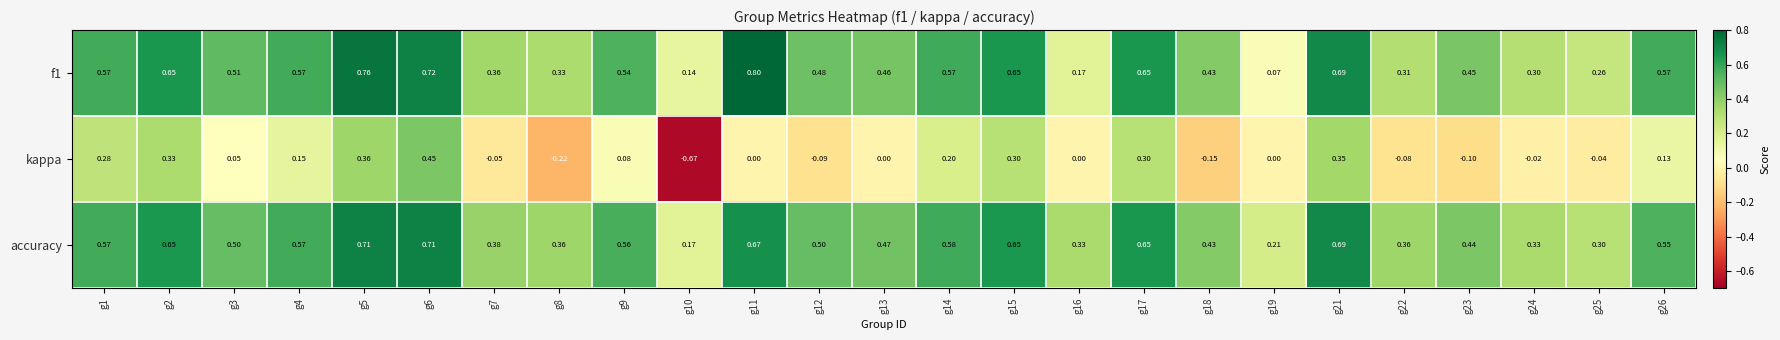

Is the value of accuracy at g13 greater than the value of f1 at g21?

No